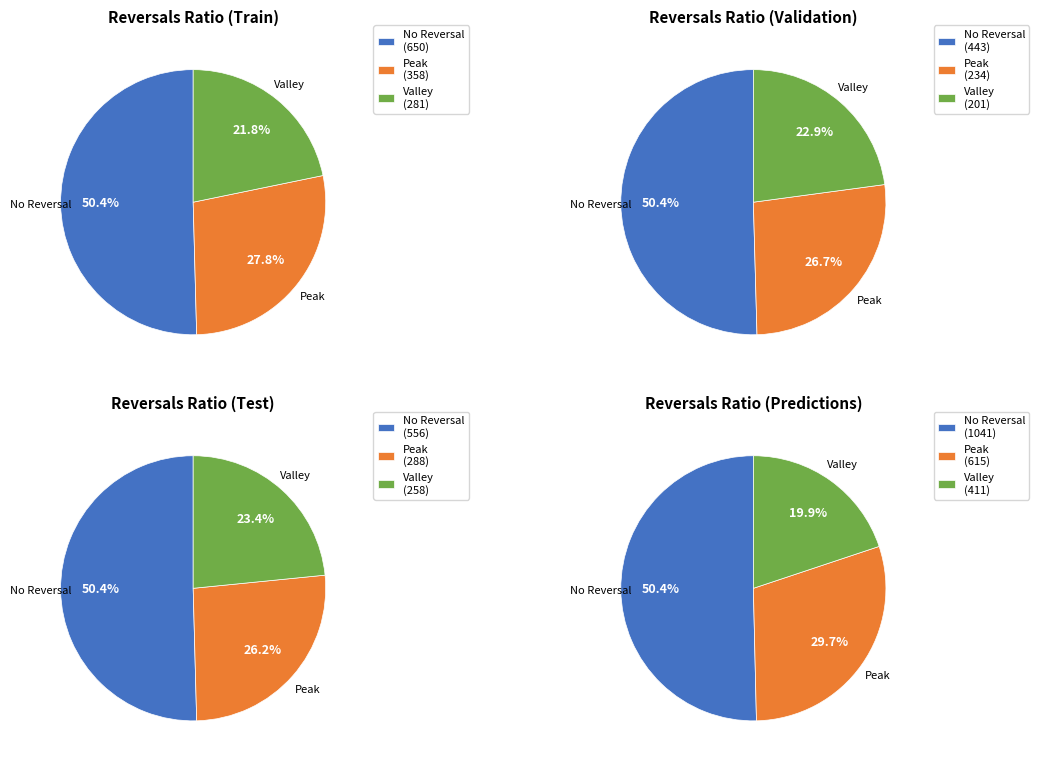

The 9 slice represents 18% of the pie. True or false?

False